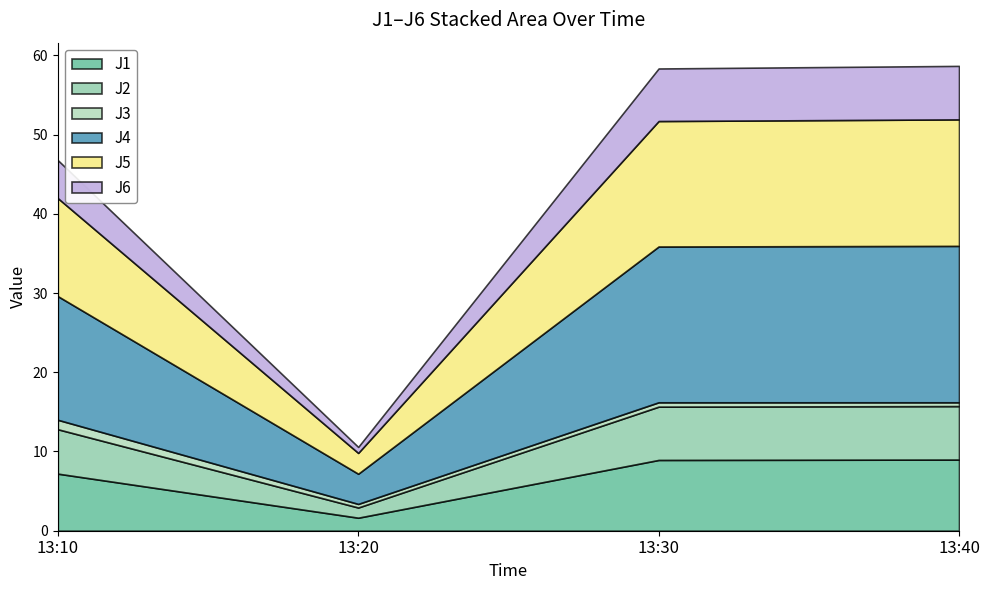

What is the sum of all J1 values?

26.8